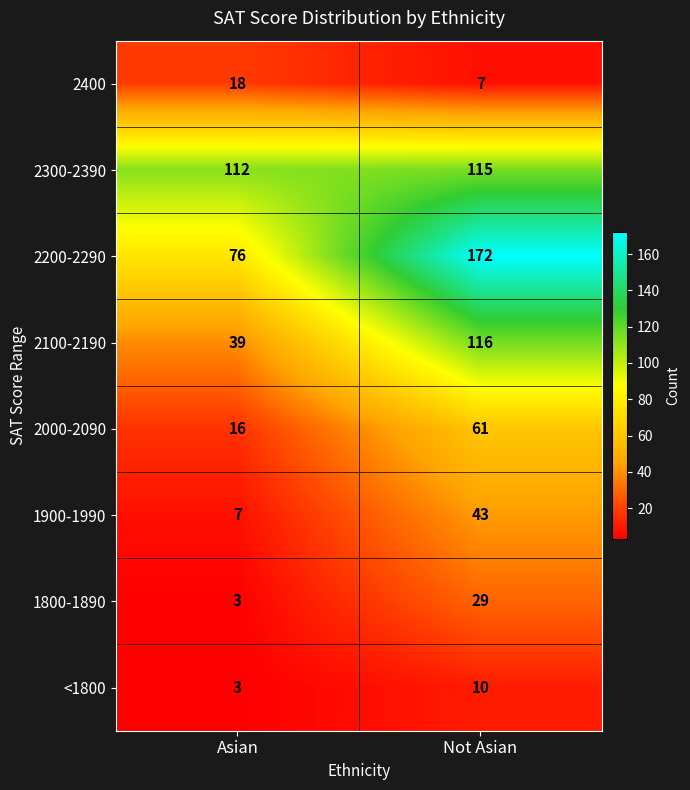

At which label is 1800-1890 closest to 16?

Asian